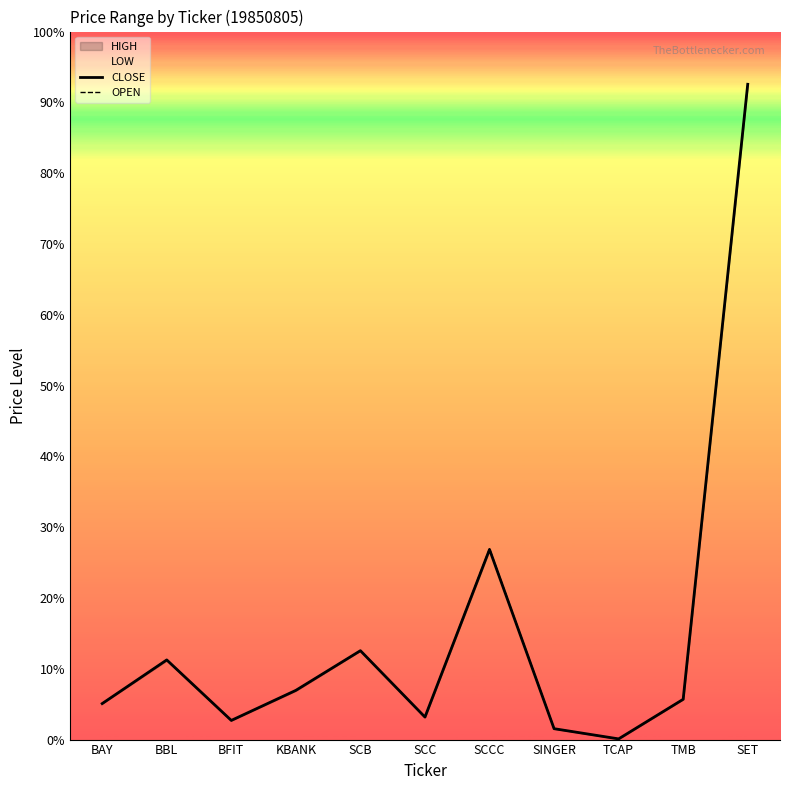

What is the label of the 4th point from the left?

KBANK